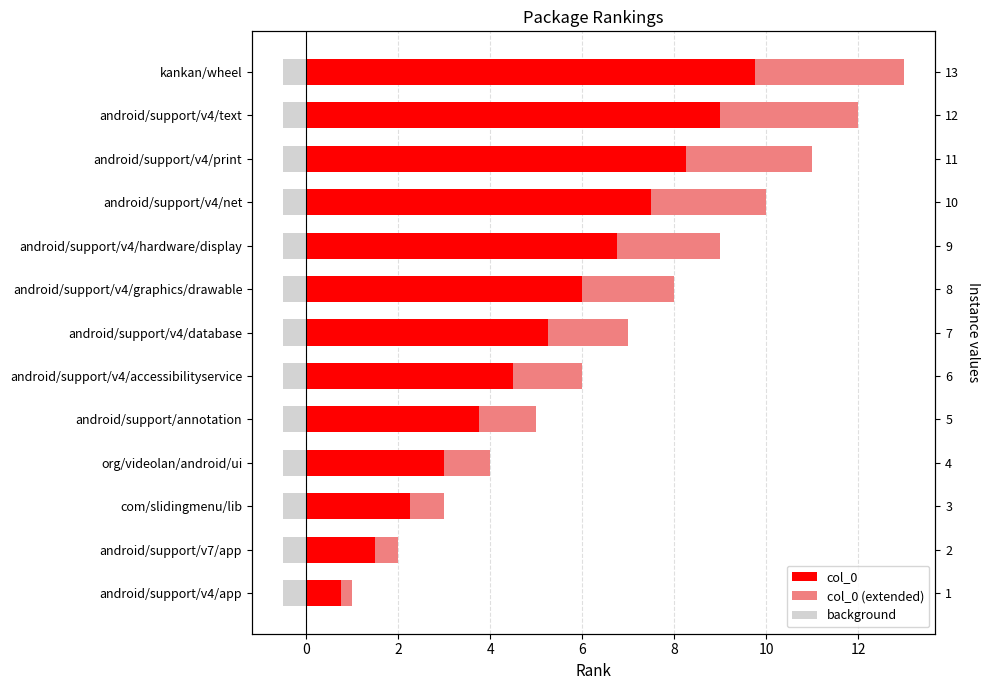

Reading left to right, extract all data points from this chart.

col_0: 0.8	1.5	2.2	3.0	3.8	4.5	5.2	6.0	6.8	7.5	8.2	9.0	9.8
col_0 (extended): 0.2	0.5	0.8	1.0	1.2	1.5	1.8	2.0	2.2	2.5	2.8	3.0	3.2
background: 0.6	0.6	0.6	0.6	0.6	0.6	0.6	0.6	0.6	0.6	0.6	0.6	0.6